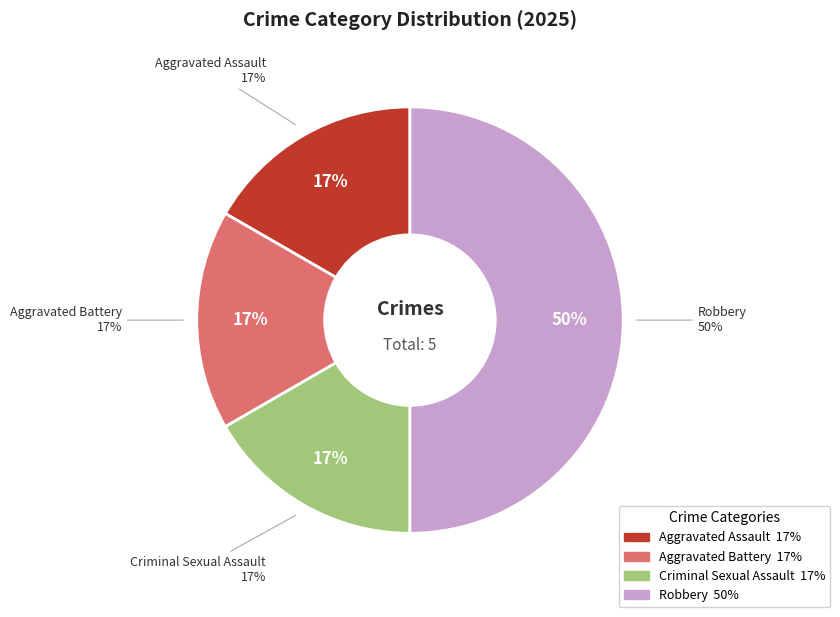

How many segments does this pie chart have?

4